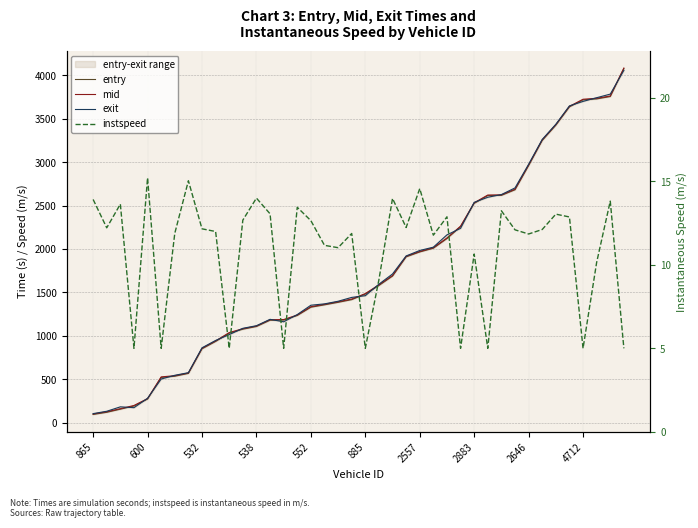

Rank the series by their maximum value, from lowest to highest.

instspeed, exit, entry, mid